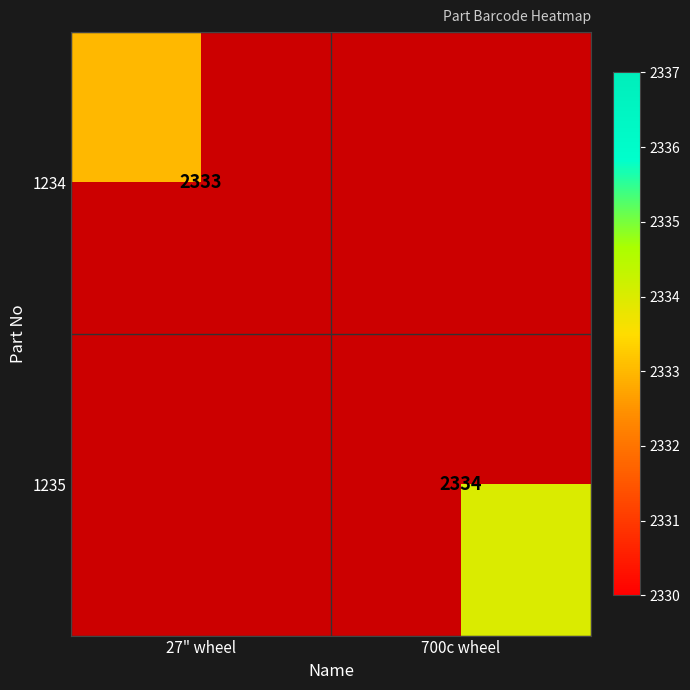

The 1234 series shows 2333 at 27" wheel. True or false?

True